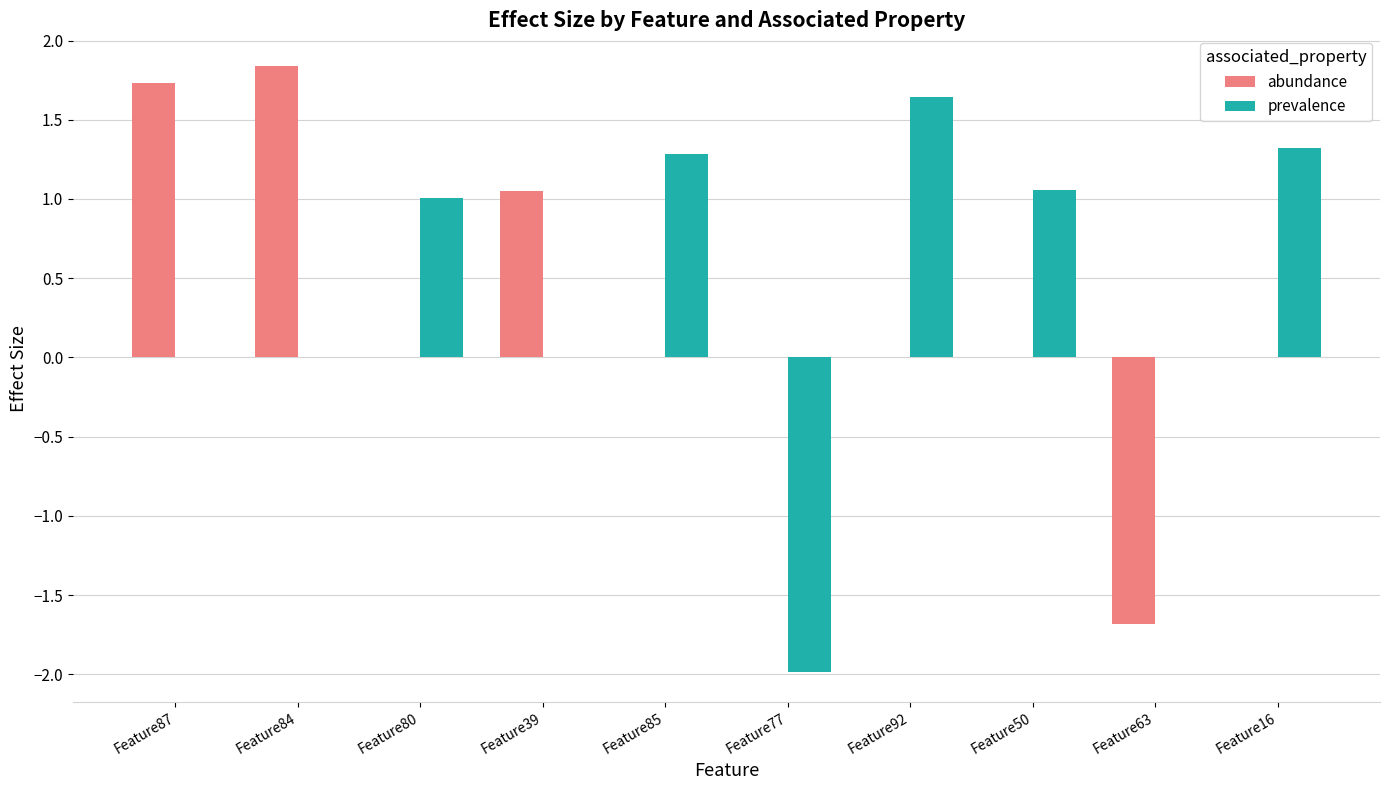

Is it true that abundance equals 2.0 at Feature92?

False